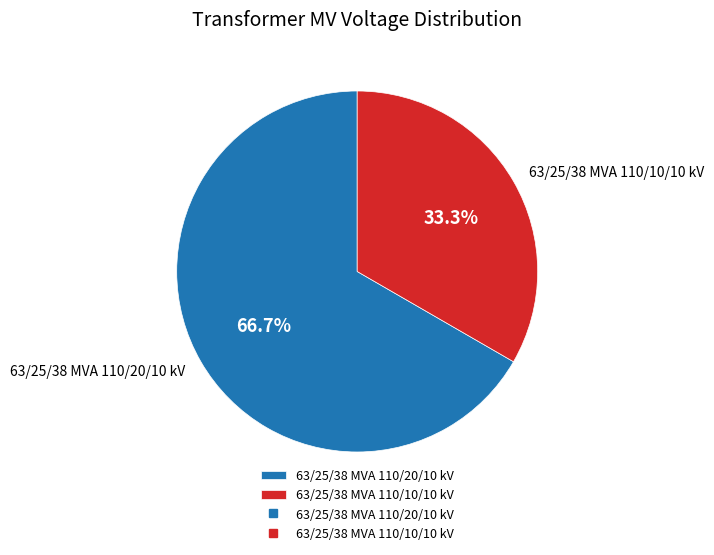

Which slice is the largest?

63/25/38 MVA 110/20/10 kV